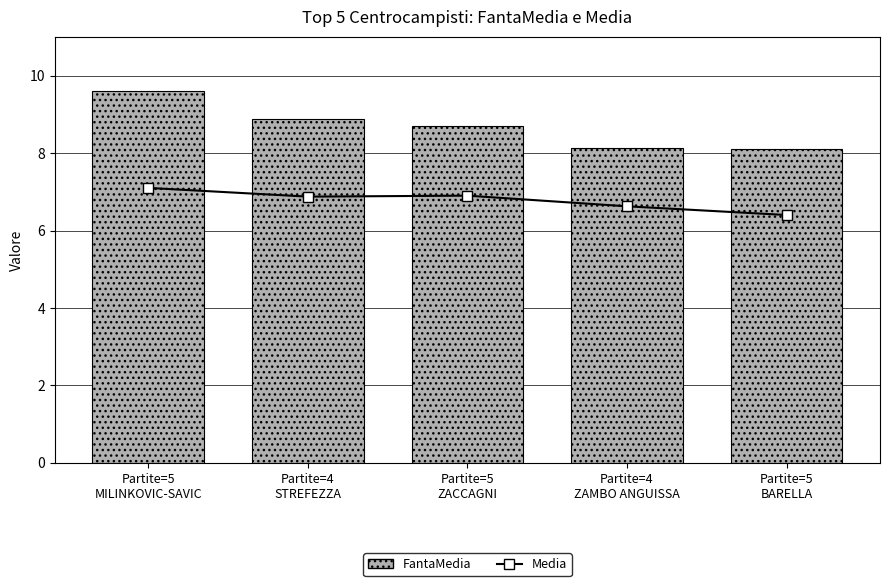

Count the number of data series in this chart.

2